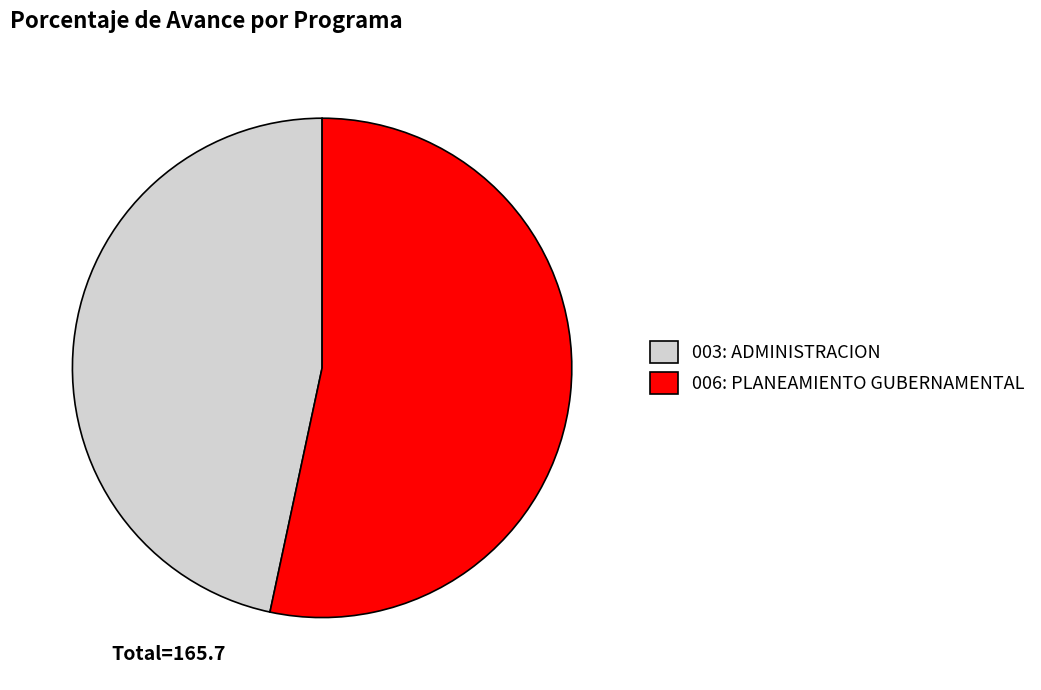

Which category accounts for the majority?

006: PLANEAMIENTO GUBERNAMENTAL